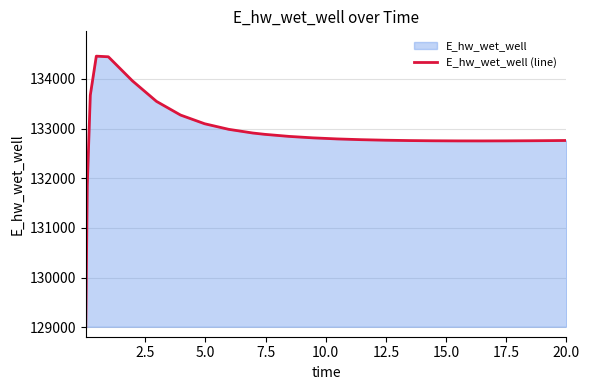

What is the difference between the maximum and minimum values?

5451.1